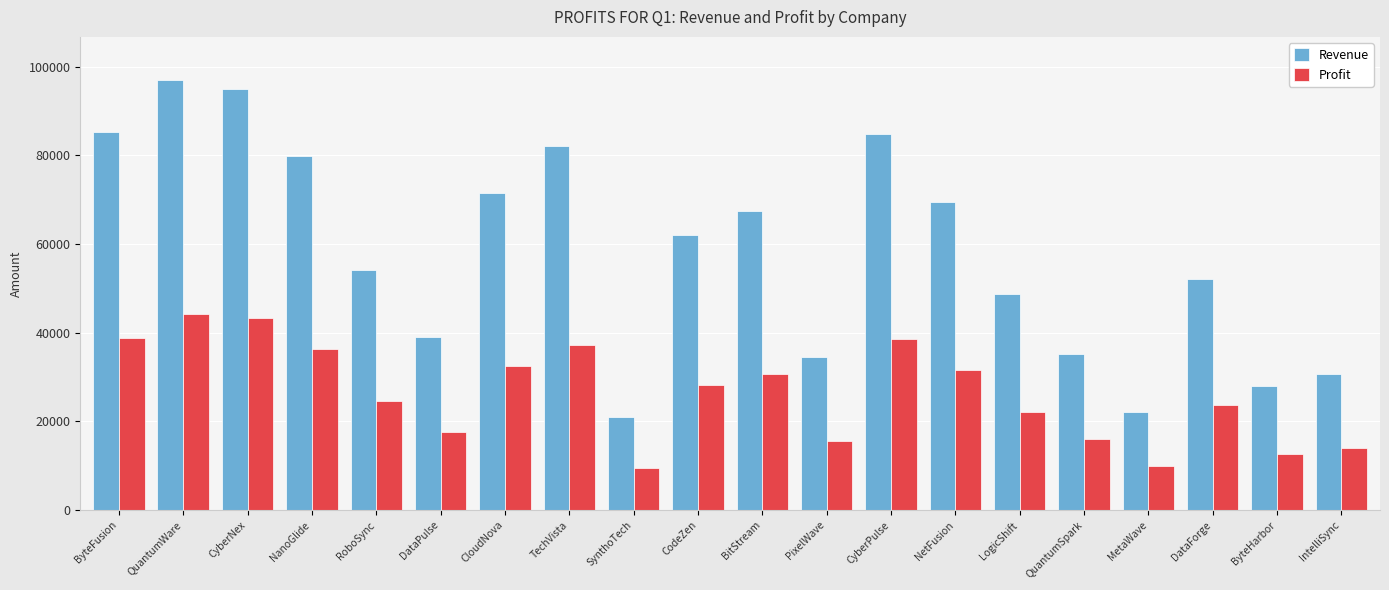

At how many categories does at least one series exceed 75953?

6